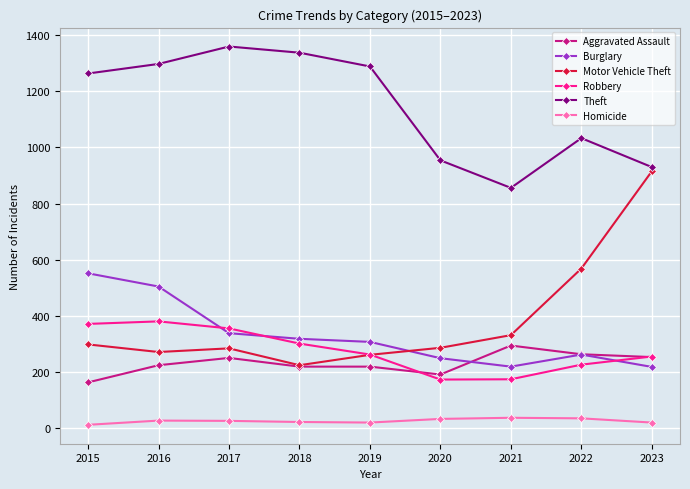

The value of Robbery at 2021 is 235. True or false?

False